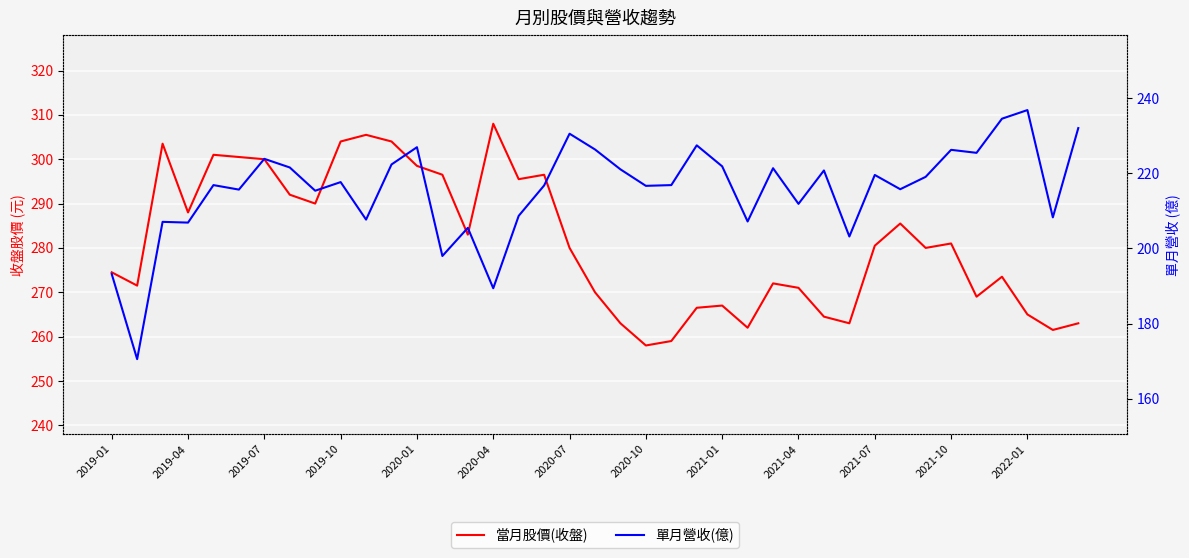

Is the value of 當月股價(收盤) at 2020-01 greater than the value of 單月營收(億) at 2020-07?

Yes